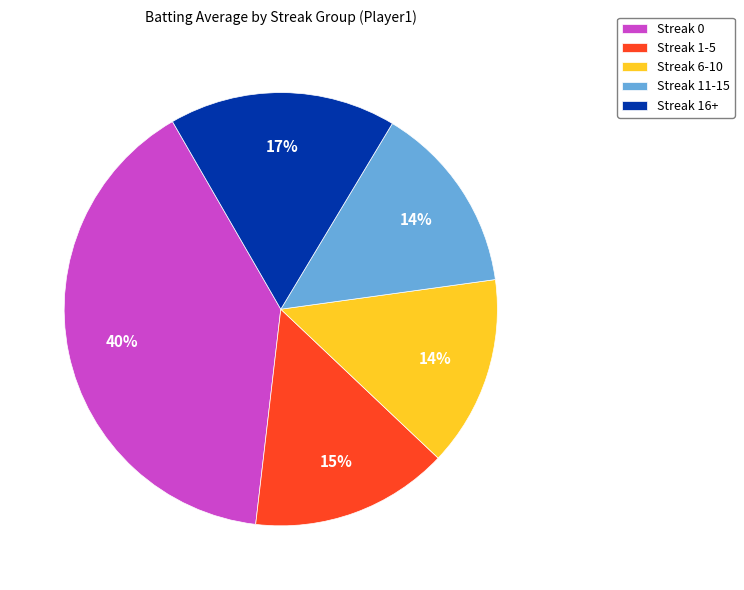

Is the sum of Streak 0 and Streak 16+ greater than half?

Yes